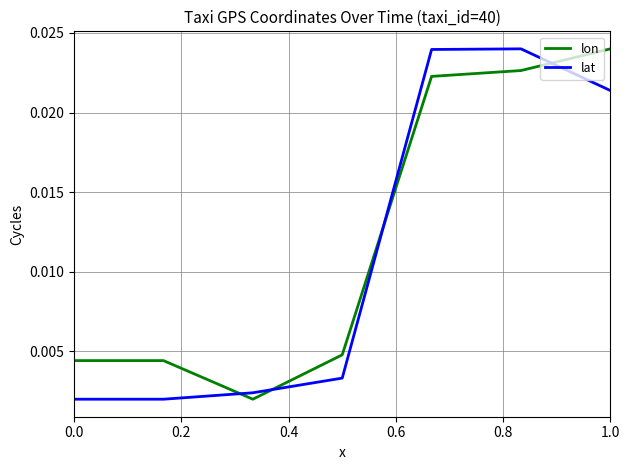

Is this an area chart (filled region under the line)?

No